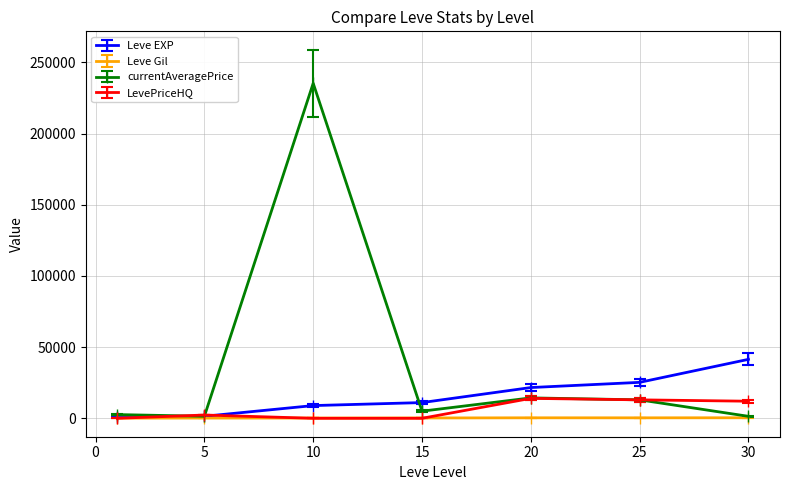

Count the number of categories in the chart.

7